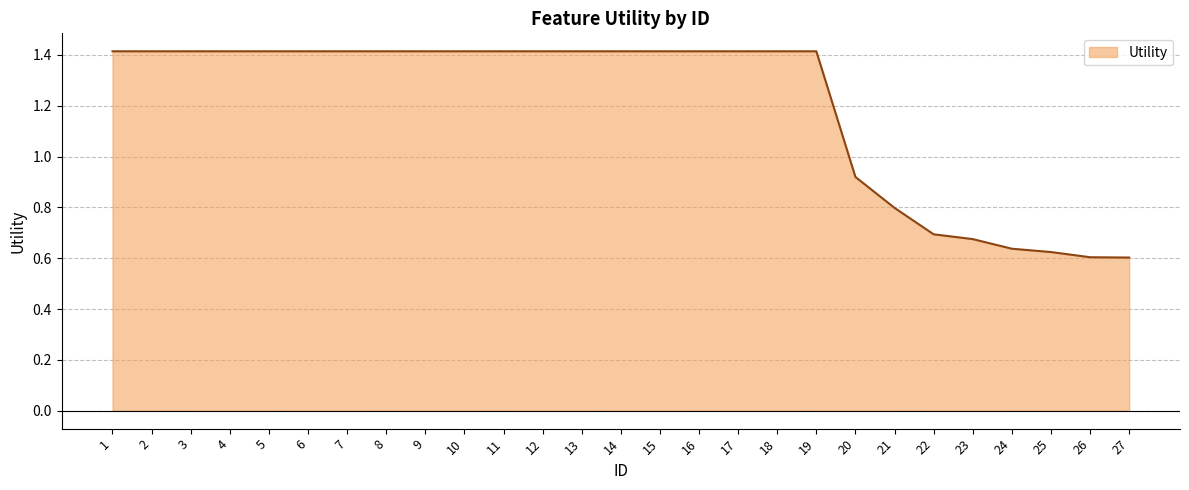

What is the greatest value displayed?

1.4